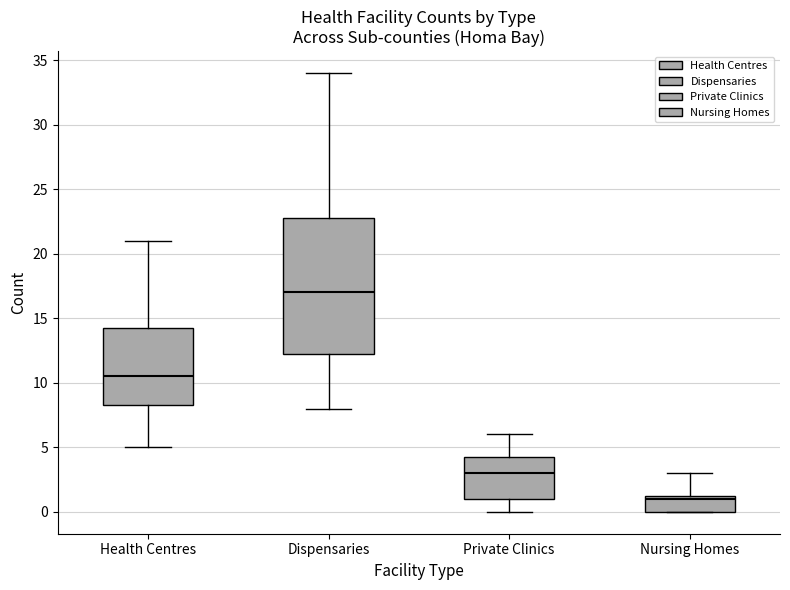

Reading left to right, transcribe this box plot: for each box, give where its median line is, the range the box spans, and where its two whiskers end, as read against the y-axis. The values are not printed on the chart, so give them approximately, as read against the axis.

Health Centres: median 10.5, box 8.5 to 14.5, whiskers 5.0 to 21.0
Dispensaries: median 17.0, box 12.5 to 23.0, whiskers 8.0 to 34.0
Private Clinics: median 3.0, box 1.0 to 4.5, whiskers 0.0 to 6.0
Nursing Homes: median 1.0, box 0.0 to 1.5, whiskers 0.0 to 3.0